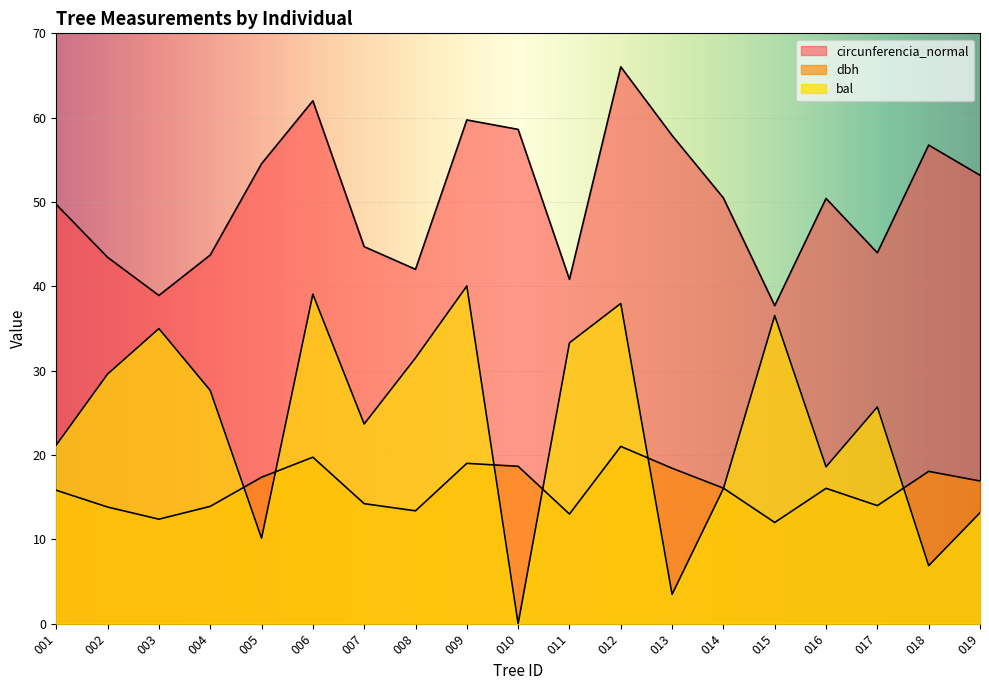

Does the chart display data point markers on the line(s)?

No